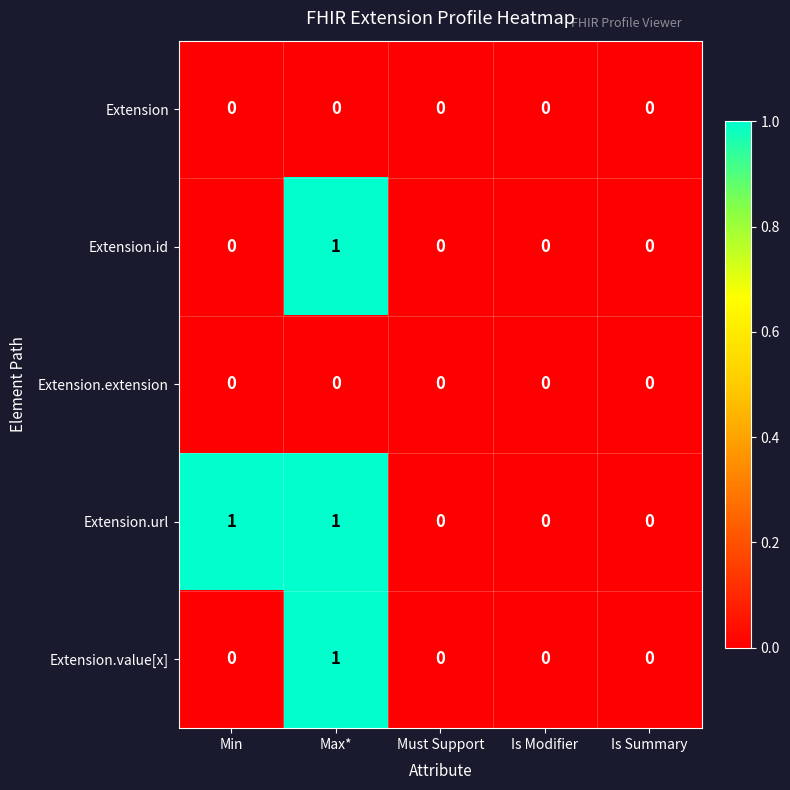

Reading left to right, transcribe all the data shown in this chart.

Extension: Min=0	Max*=0	Must Support=0	Is Modifier=0	Is Summary=0
Extension.id: Min=0	Max*=1	Must Support=0	Is Modifier=0	Is Summary=0
Extension.extension: Min=0	Max*=0	Must Support=0	Is Modifier=0	Is Summary=0
Extension.url: Min=1	Max*=1	Must Support=0	Is Modifier=0	Is Summary=0
Extension.value[x]: Min=0	Max*=1	Must Support=0	Is Modifier=0	Is Summary=0